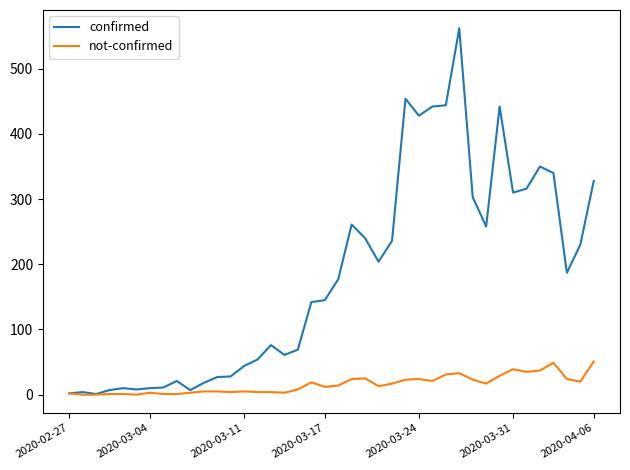

List the series in order of their peak value, highest first.

confirmed, not-confirmed